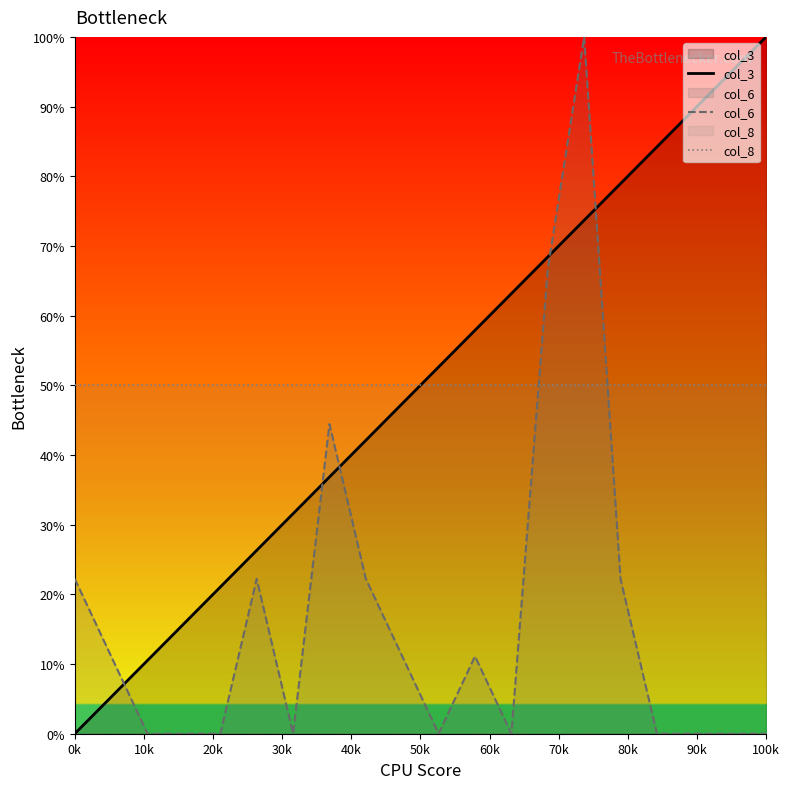

The value of col_8 at 100k is 29.4. True or false?

False